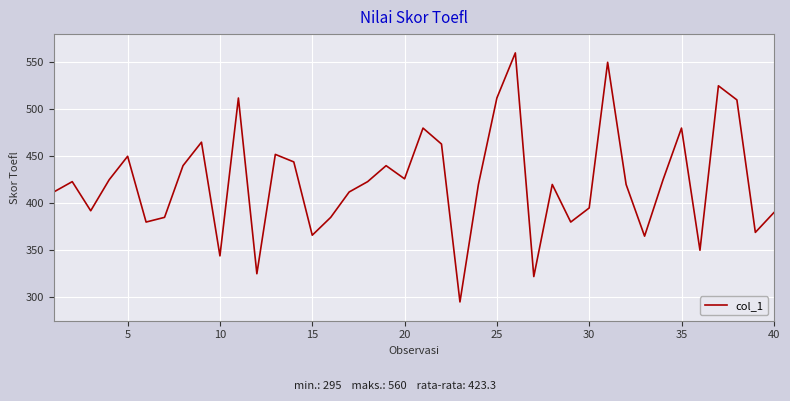

What is the difference between the maximum and minimum values?

265